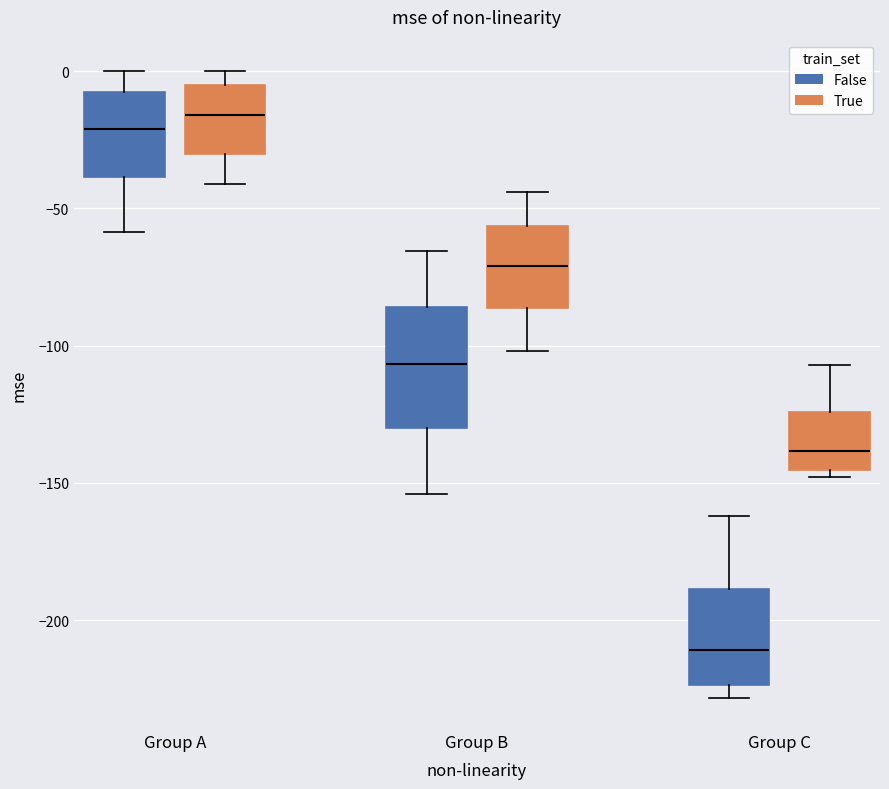

Which box is the tallest, from its lower edge to its upper edge?

Group B (False)